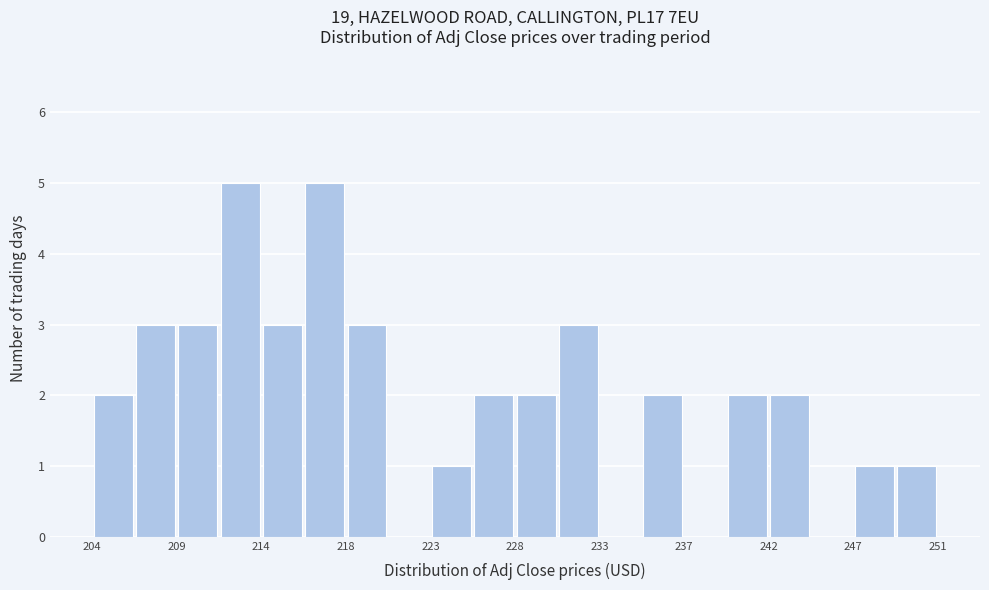

What is the height of the bar covering 204.0 to 206.5 on the x-axis? Neither the bar edges nor the heights are printed on the chart, so give them approximately, as read against the axes.

2